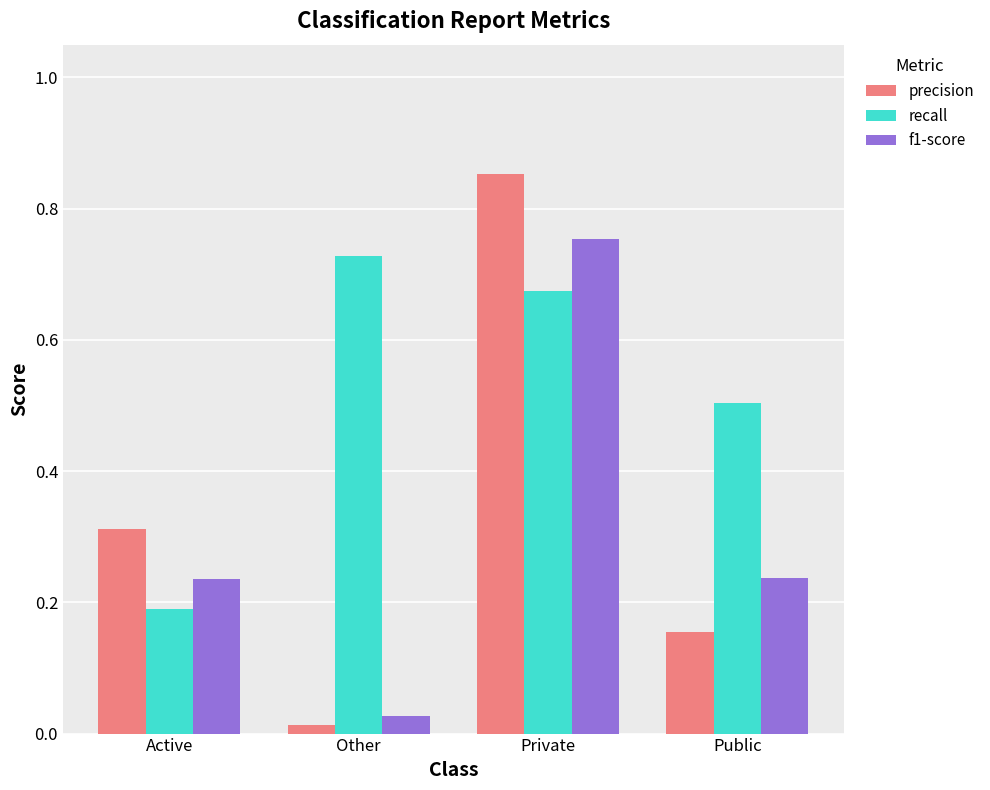

At which label is precision closest to 0?

Other